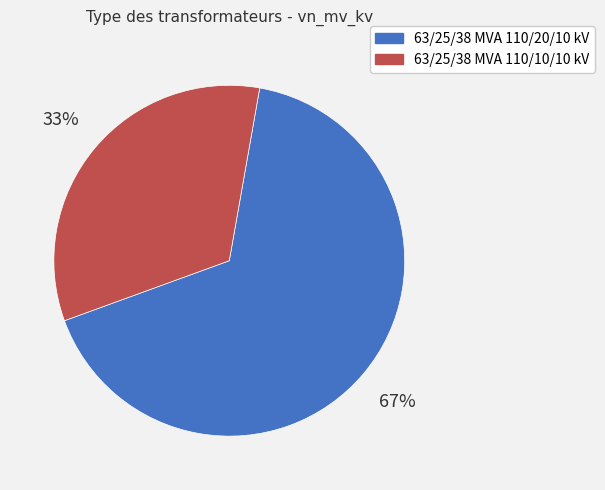

How many slices are in this pie chart?

2